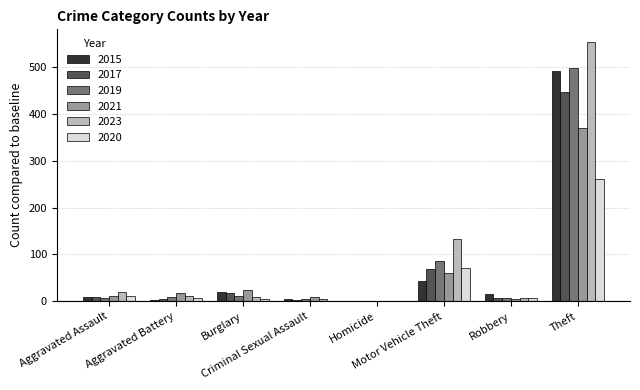

Count the number of categories in the chart.

8